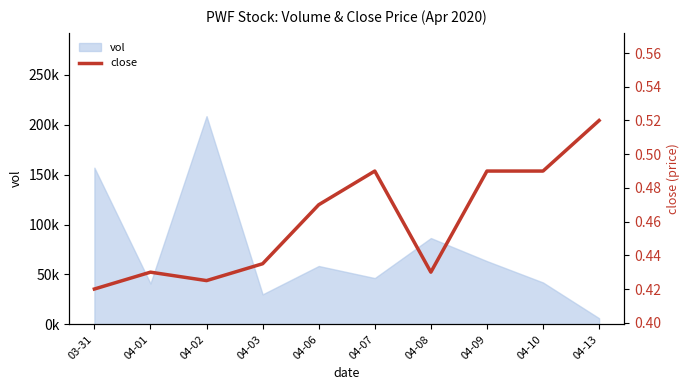

Is it true that the value at 04-09 is 0.5?

True